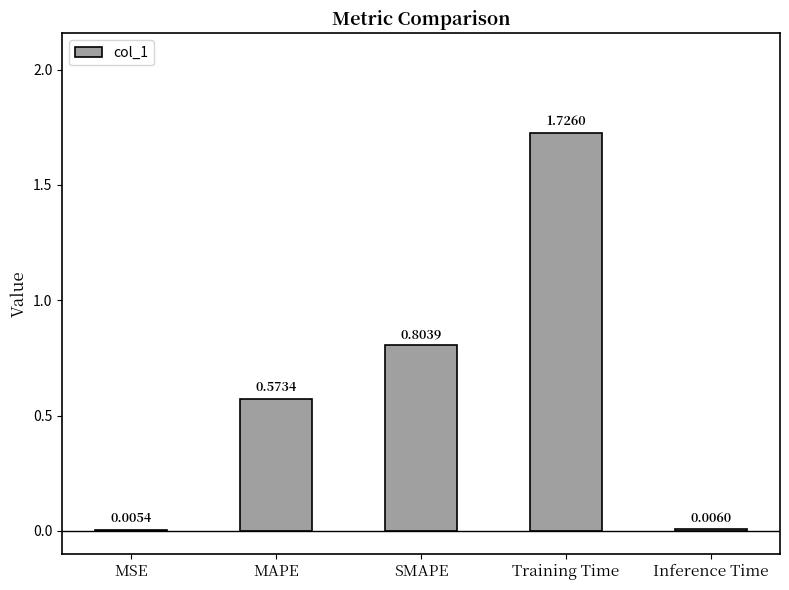

What is the change in value from MSE to Training Time?

+1.7